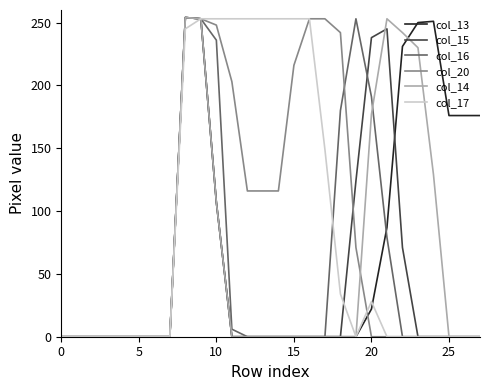

What is the value of the col_17 point at the 9th from the left?

245